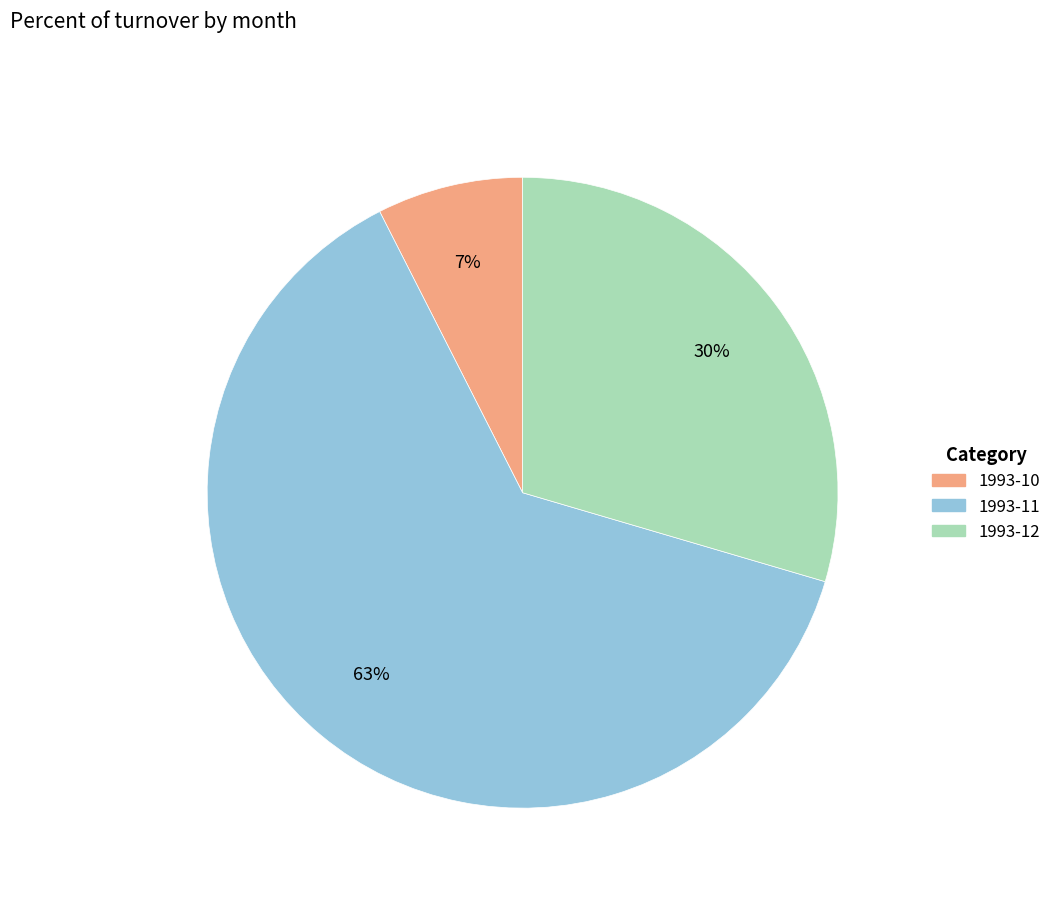

To the nearest percent, what is the average slice percentage?

33%